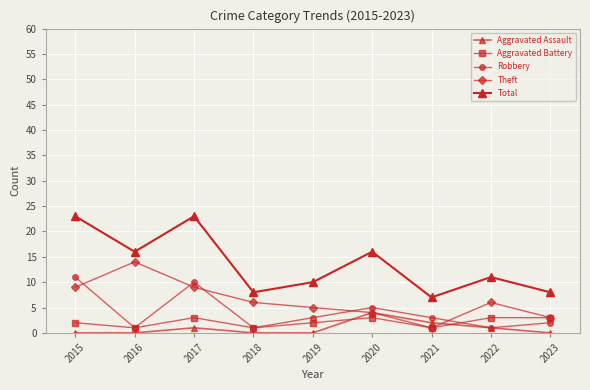

Is it true that Total equals 15 at 2019?

False